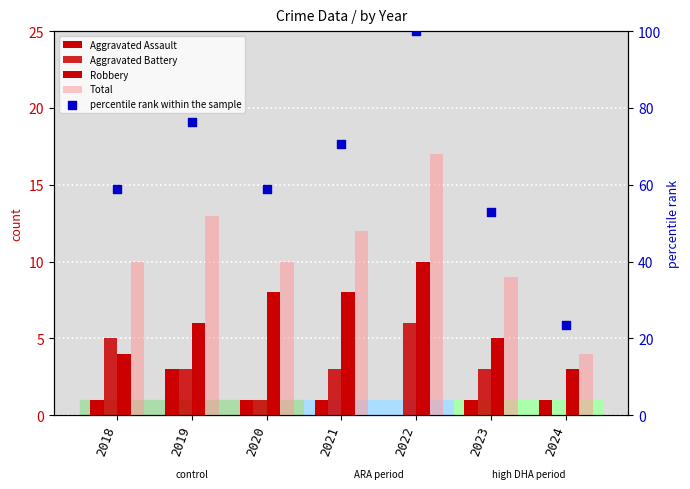

Which series contains the lowest Y value?

Aggravated Assault